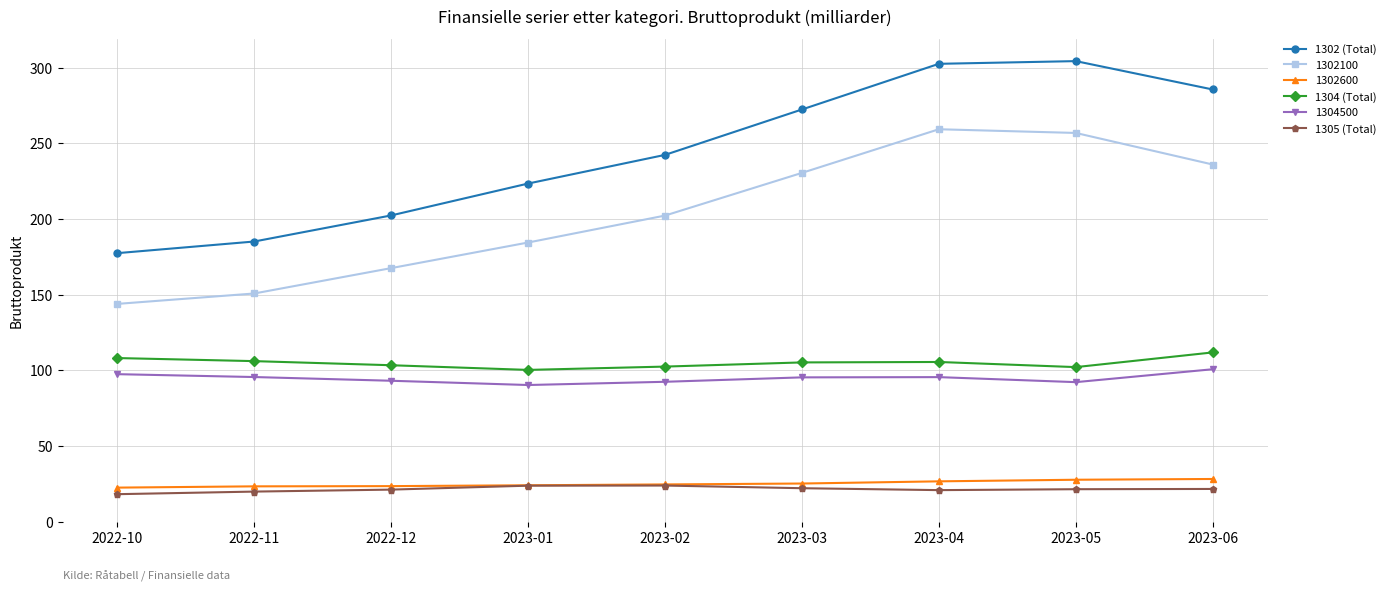

How many interior local peaks does the 1302100 series have?

1